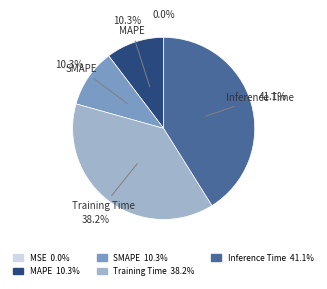

Does any single category account for the majority?

No